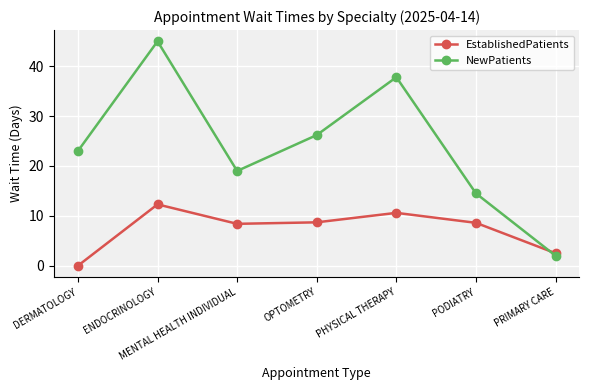

The value of EstablishedPatients at PODIATRY is 13.2. True or false?

False